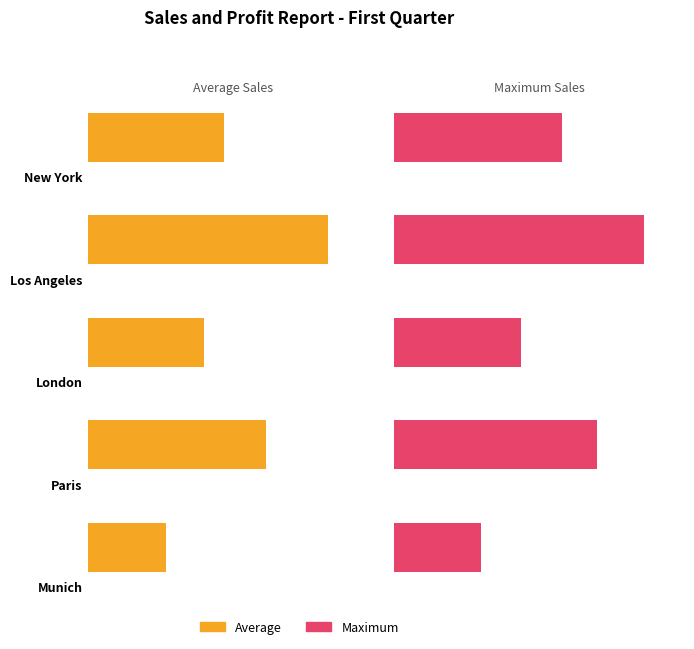

What is the sum of the Average values at New York and London?

43333.3